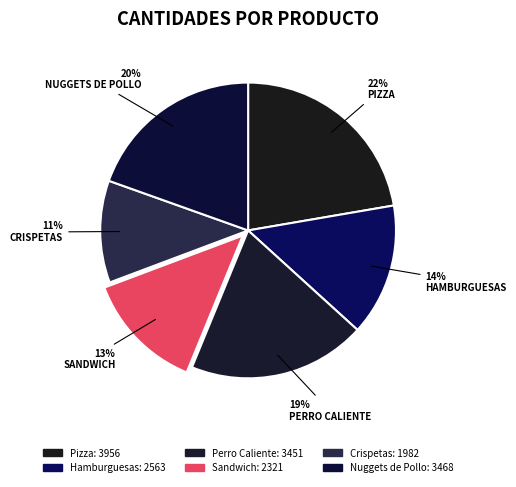

The Perro Caliente slice represents 19% of the pie. True or false?

True